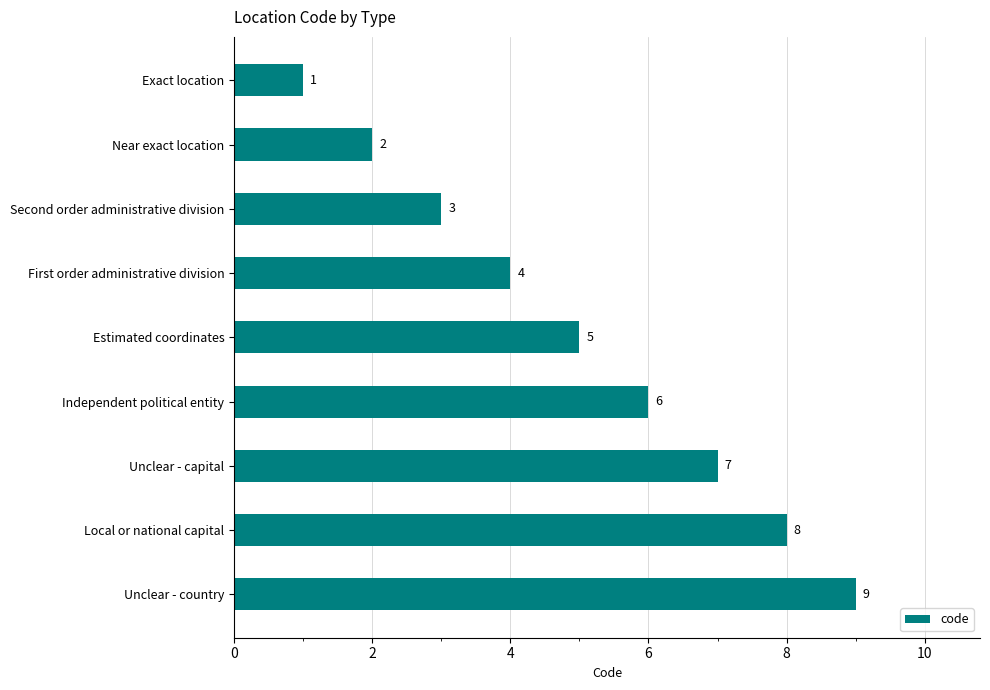

True or false: the data shows 1 at Near exact location.

False